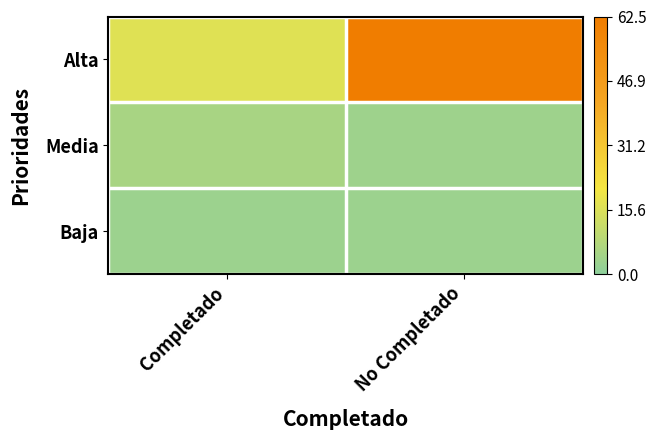

Reading left to right, extract all data points from this chart.

Alta: Completado=16.5	No Completado=62.5
Media: Completado=5.5	No Completado=3.5
Baja: Completado=3.0	No Completado=3.0